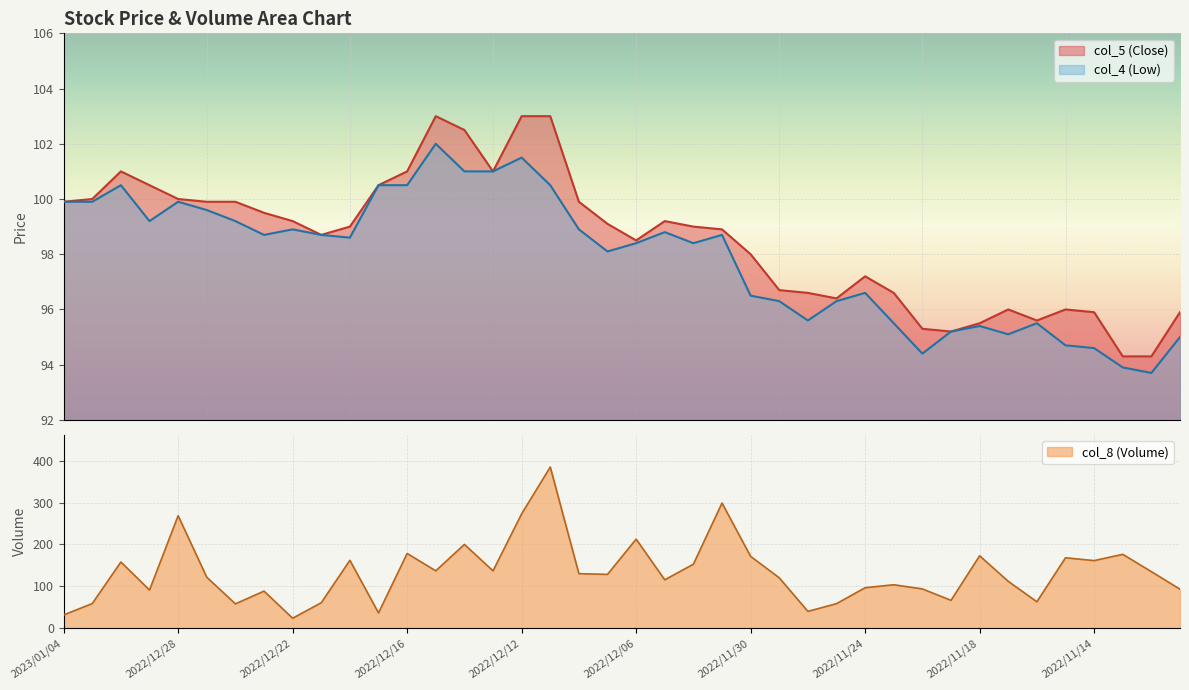

What position from the right is 2022/12/29?

37